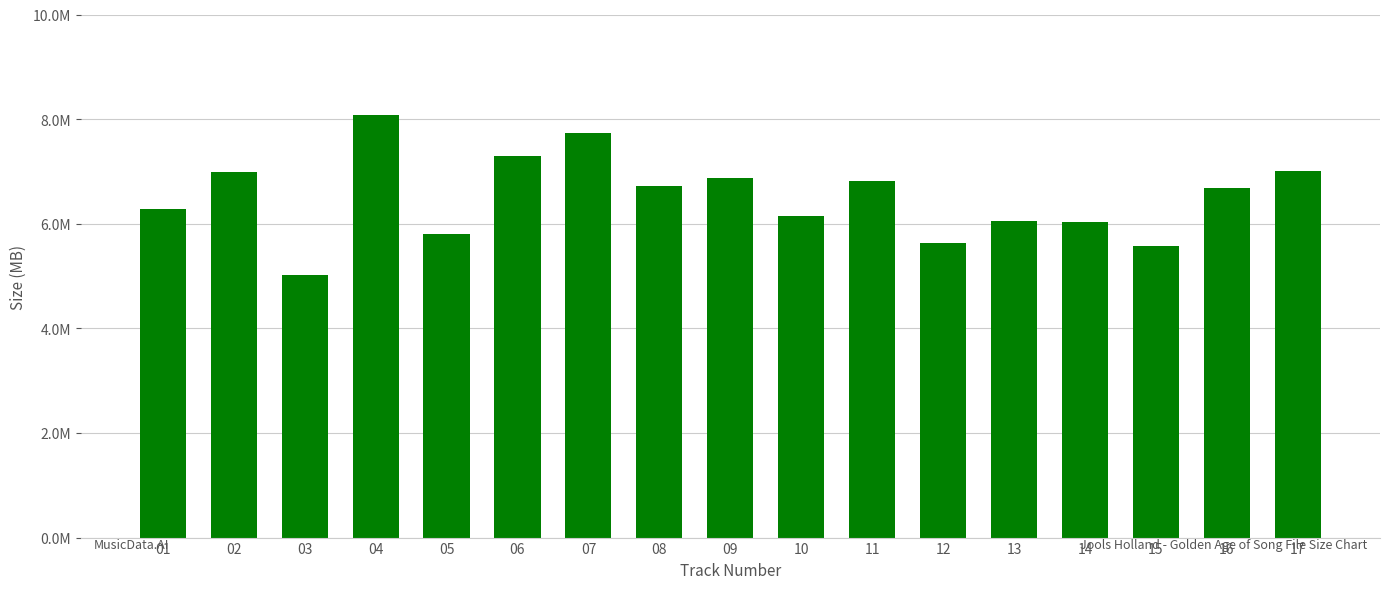

Are the bars horizontal?

No